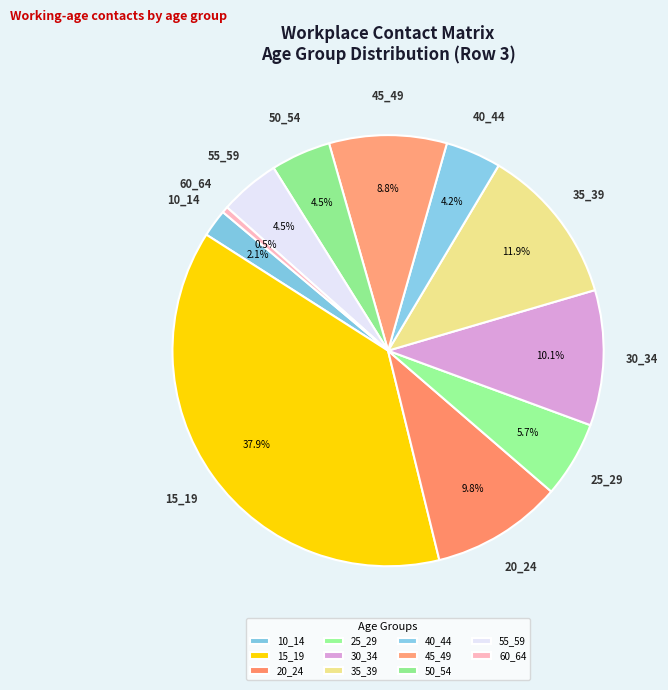

True or false: 55_59 accounts for 12% of the total.

False